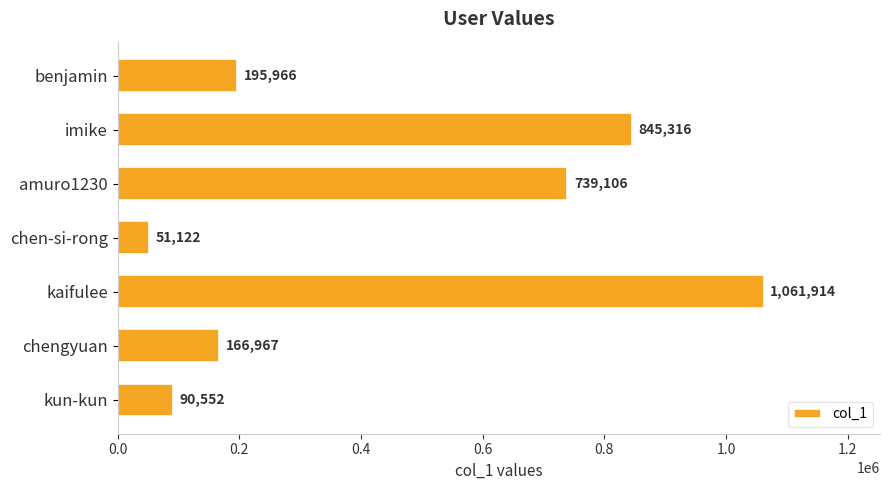

What is the label of the 5th bar from the top?

kaifulee